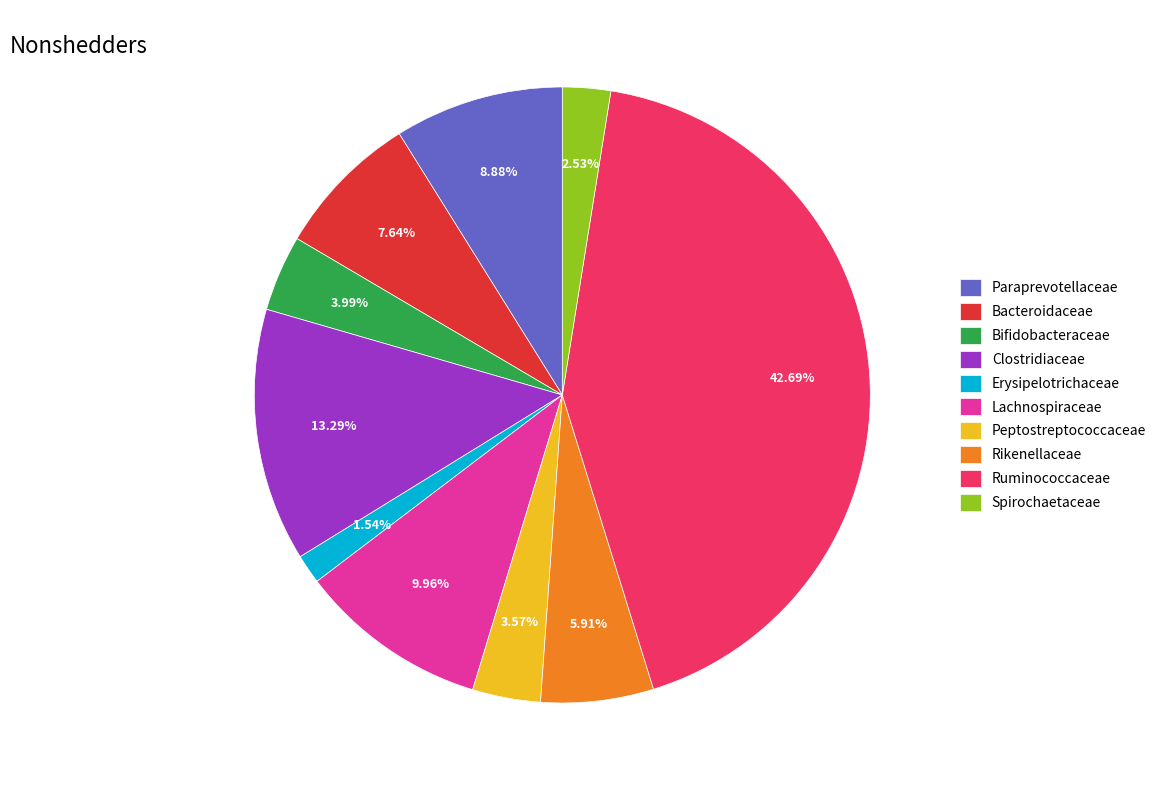

Which has a higher value, Clostridiaceae or Peptostreptococcaceae?

Clostridiaceae